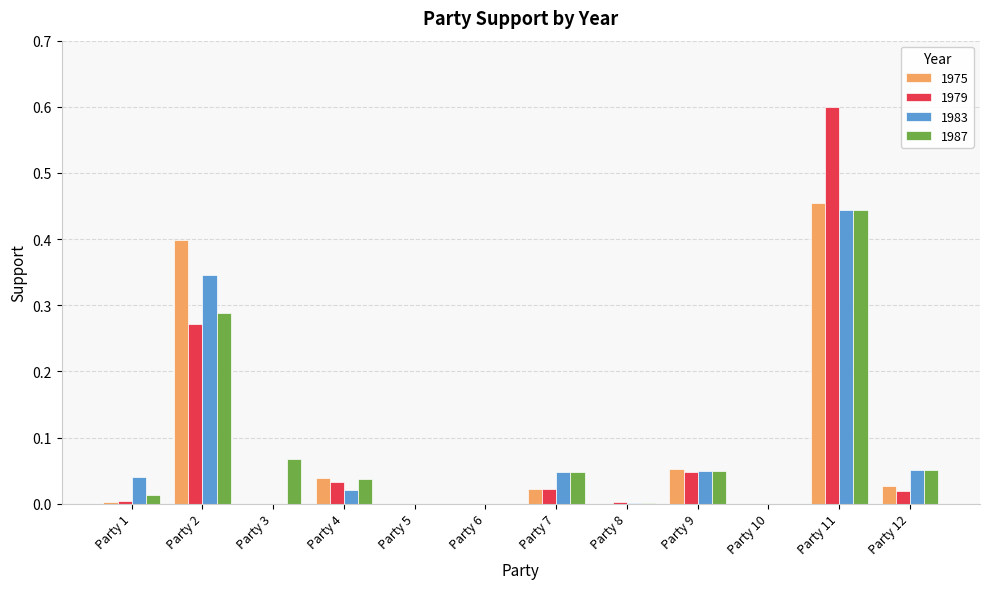

Which series changed the most between Party 4 and Party 12?

1983